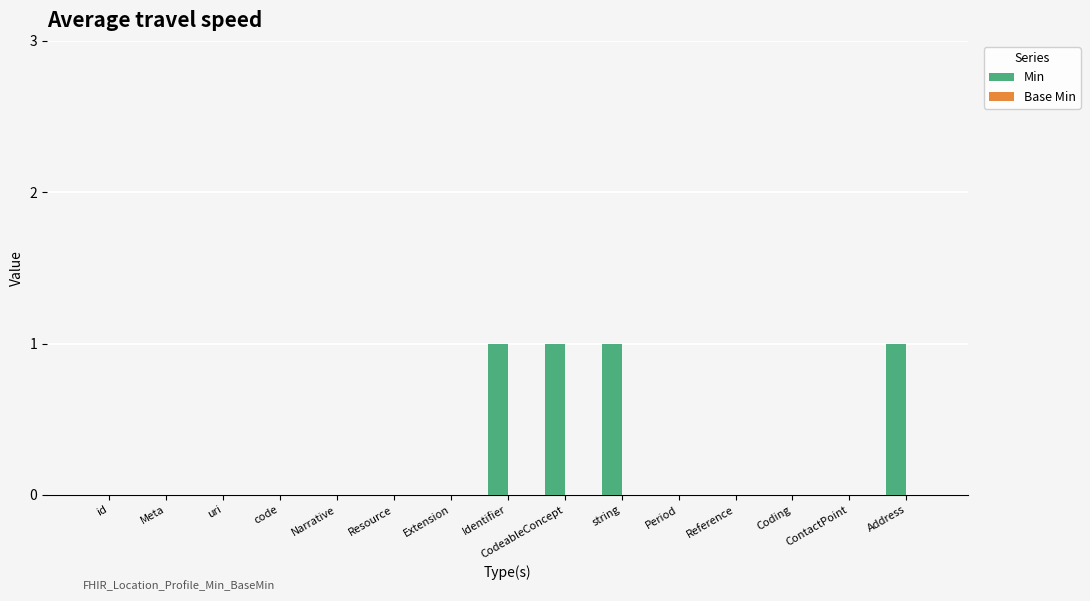

Is it true that the value at Address is 2?

False